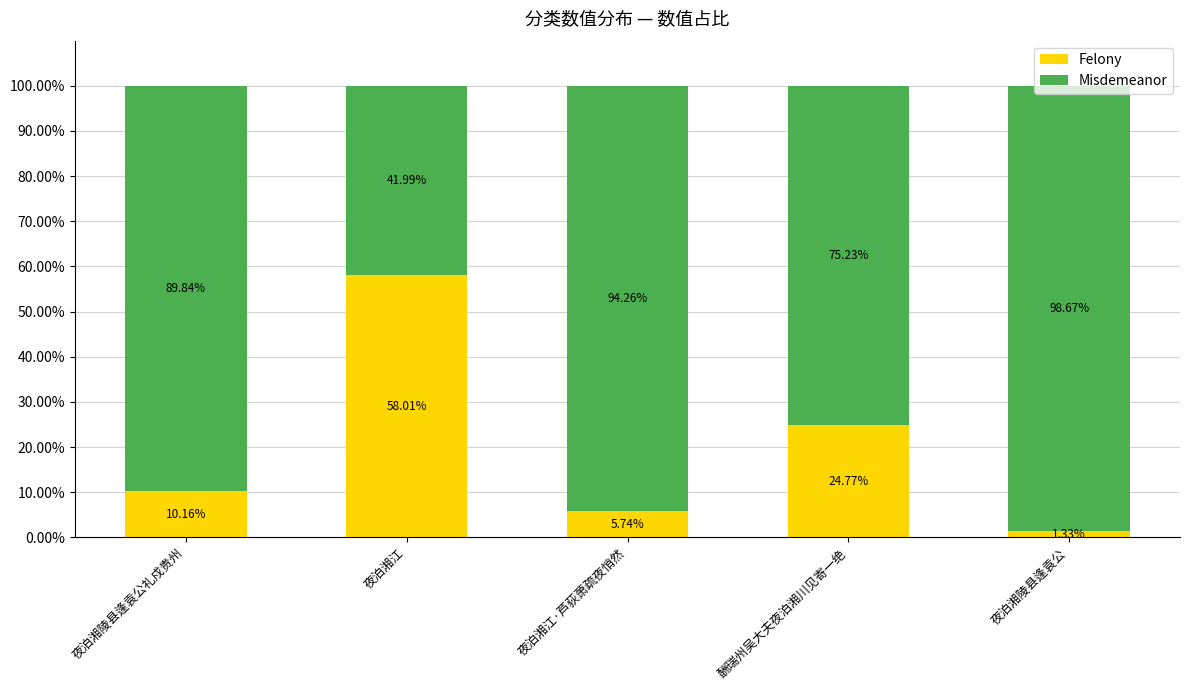

What is the sum of the Felony values at 夜泊湘陵县逢袁公礼戍贵州 and 酬瑞州吴大夫夜泊湘川见寄一绝?

34.9